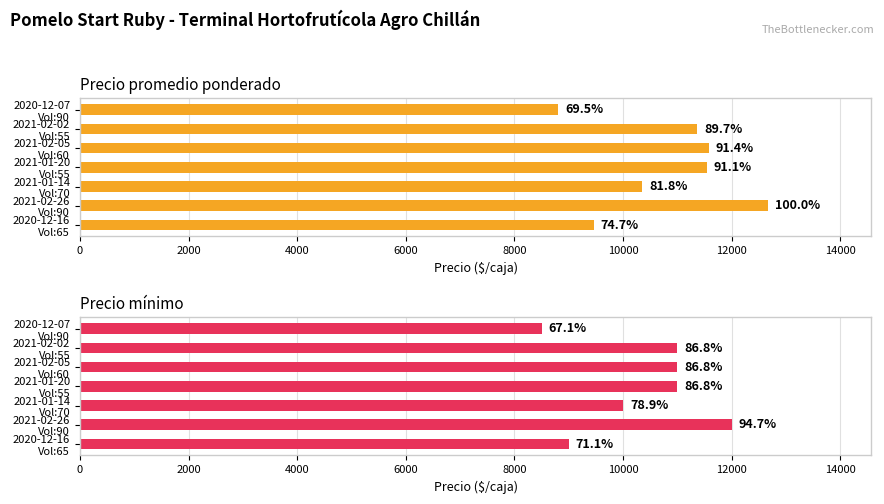

What is the minimum value for Precio promedio ponderado?

8806